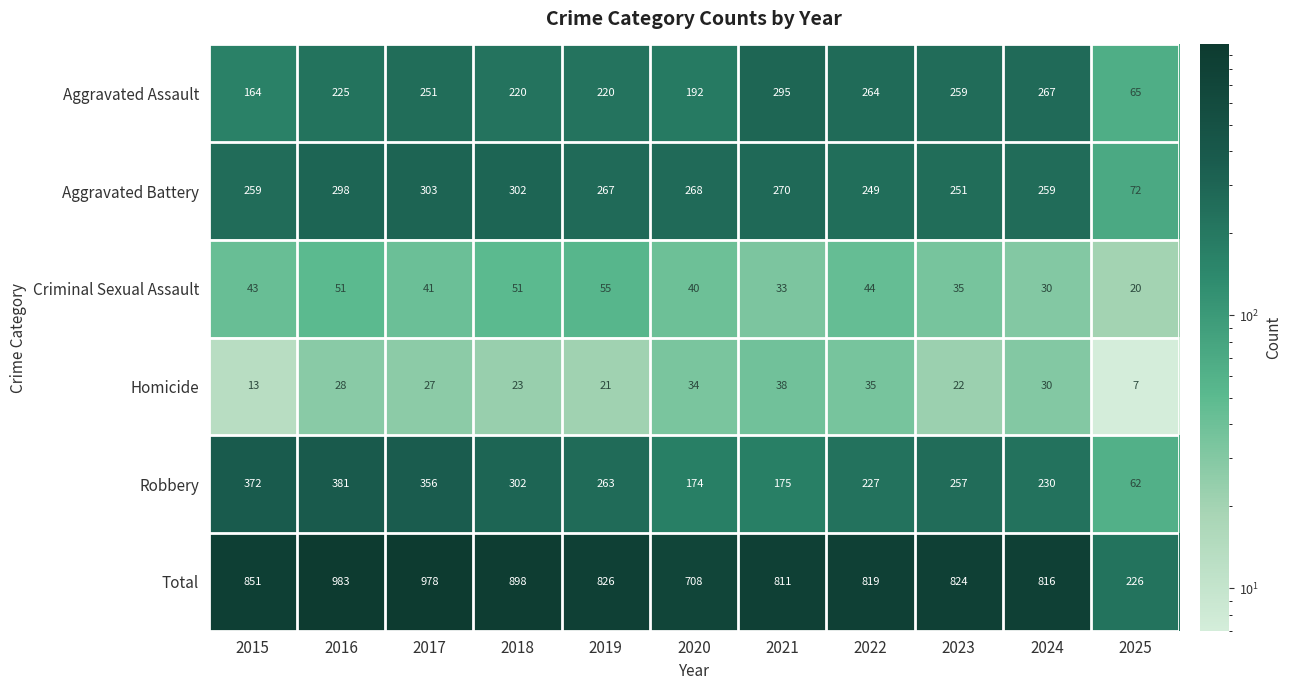

Which series has the largest range (max minus min)?

Total